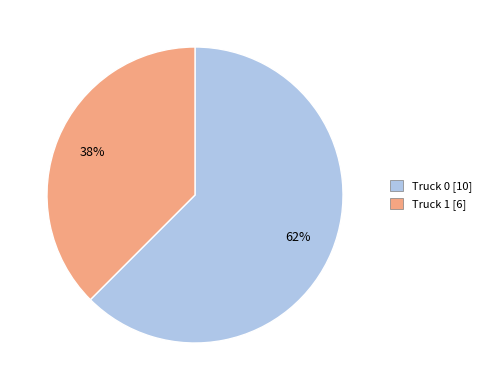

Do Truck 1 and Truck 0 together represent more than half of the pie?

Yes